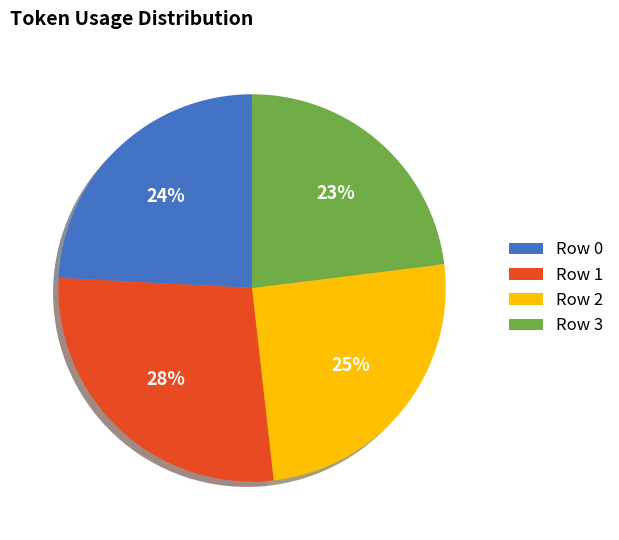

To the nearest percent, what is the average slice percentage?

25%